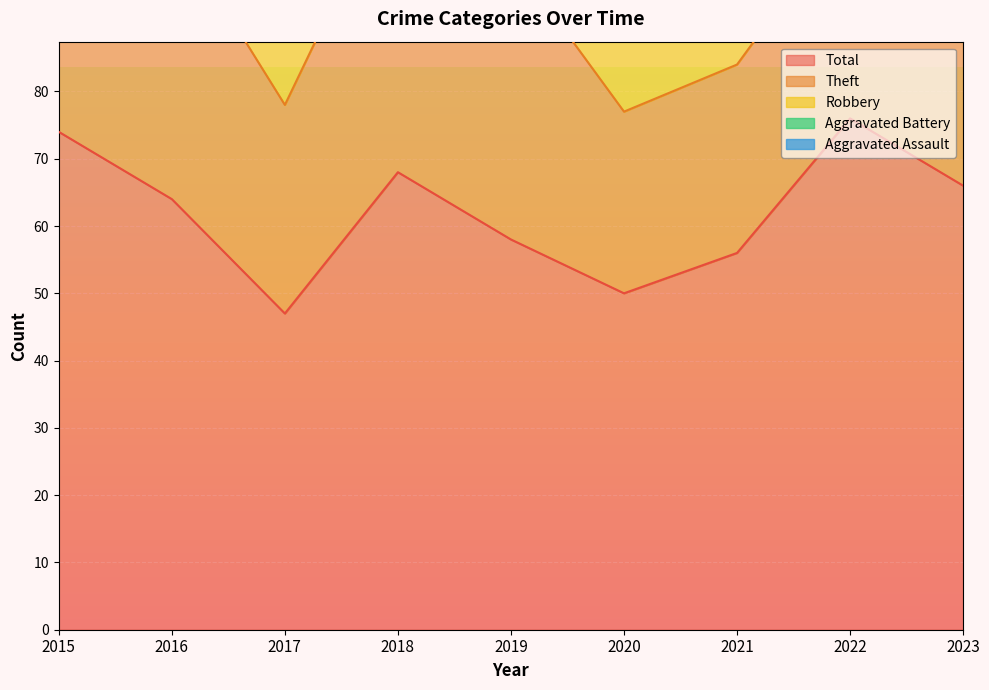

Is it true that Aggravated Battery equals 8 at 2022?

True